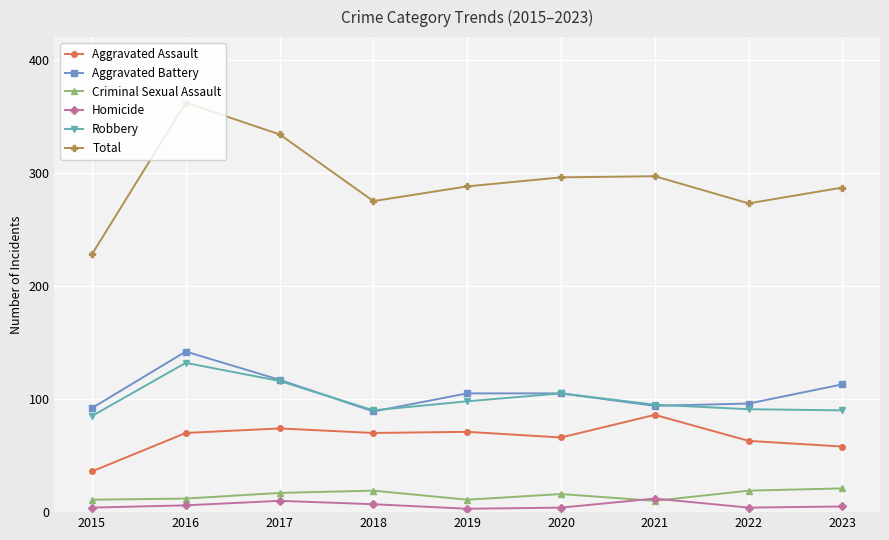

What is the highest value of the Aggravated Battery series?

142